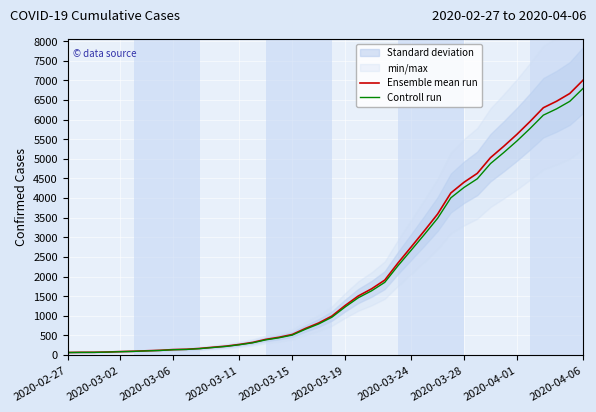

What is the sum of all Ensemble mean run values?

85761.0